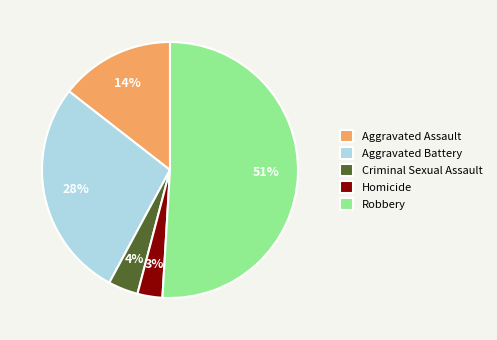

Does Robbery represent more than half of the total?

Yes